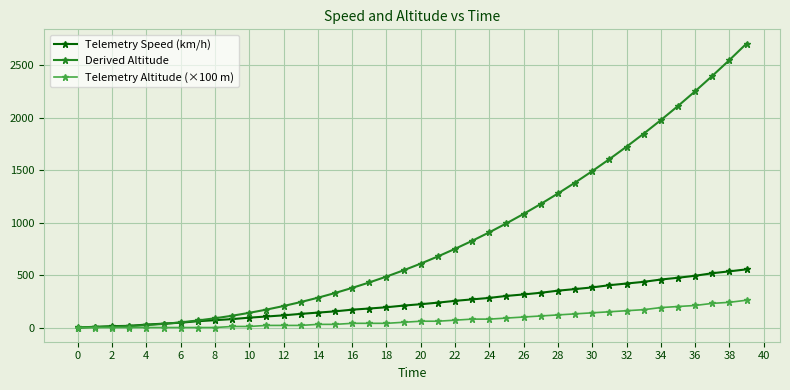

What are all the series names shown in the legend?

Telemetry Speed (km/h), Derived Altitude, Telemetry Altitude (×100 m)